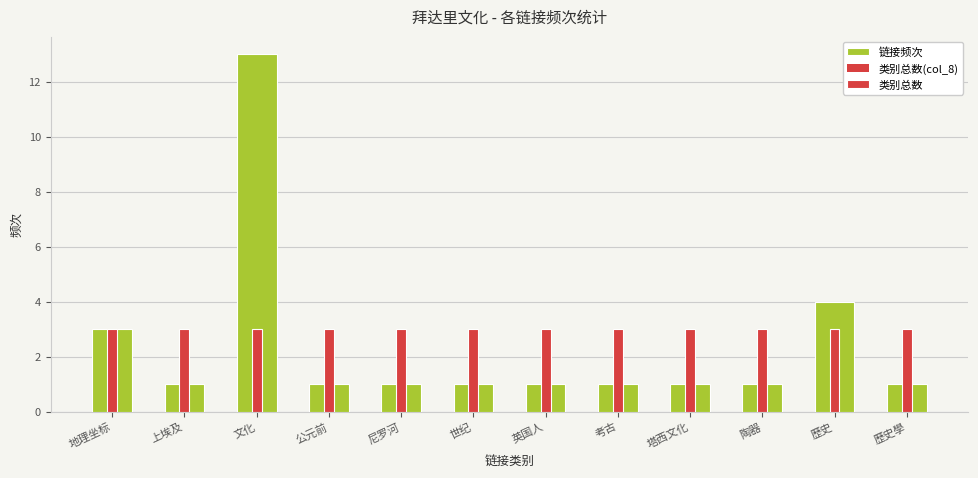

What are all the series names shown in the legend?

链接频次, 类别总数(col_8), 类别总数